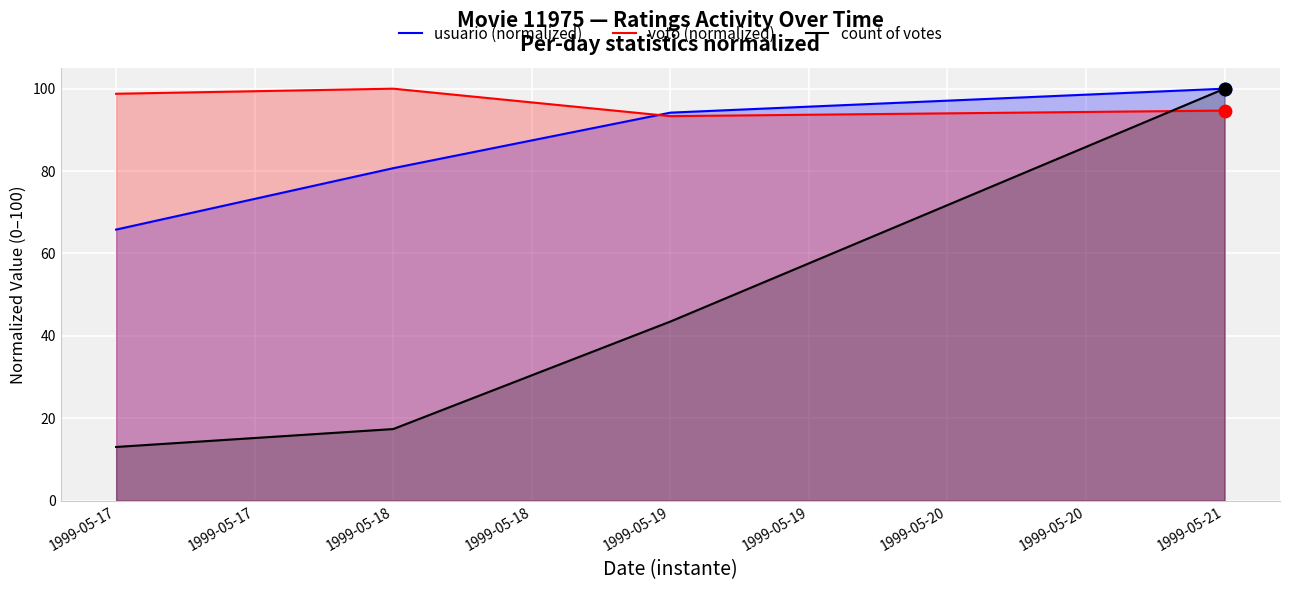

Which series has the largest total across all categories?

voto (normalized)